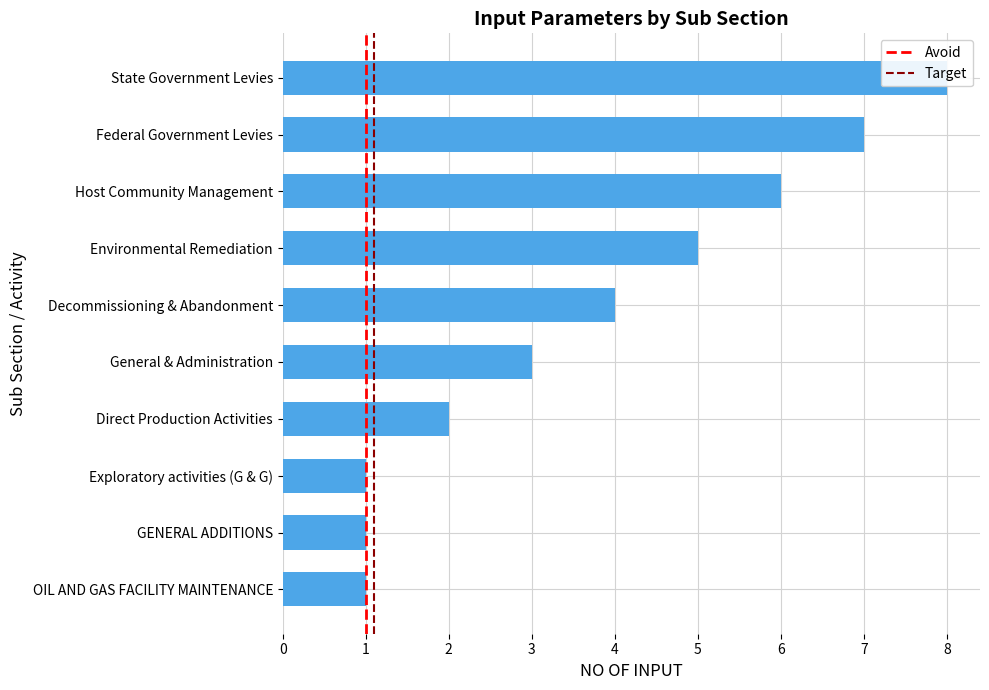

Which has a higher value, Exploratory activities (G & G) or General & Administration?

General & Administration